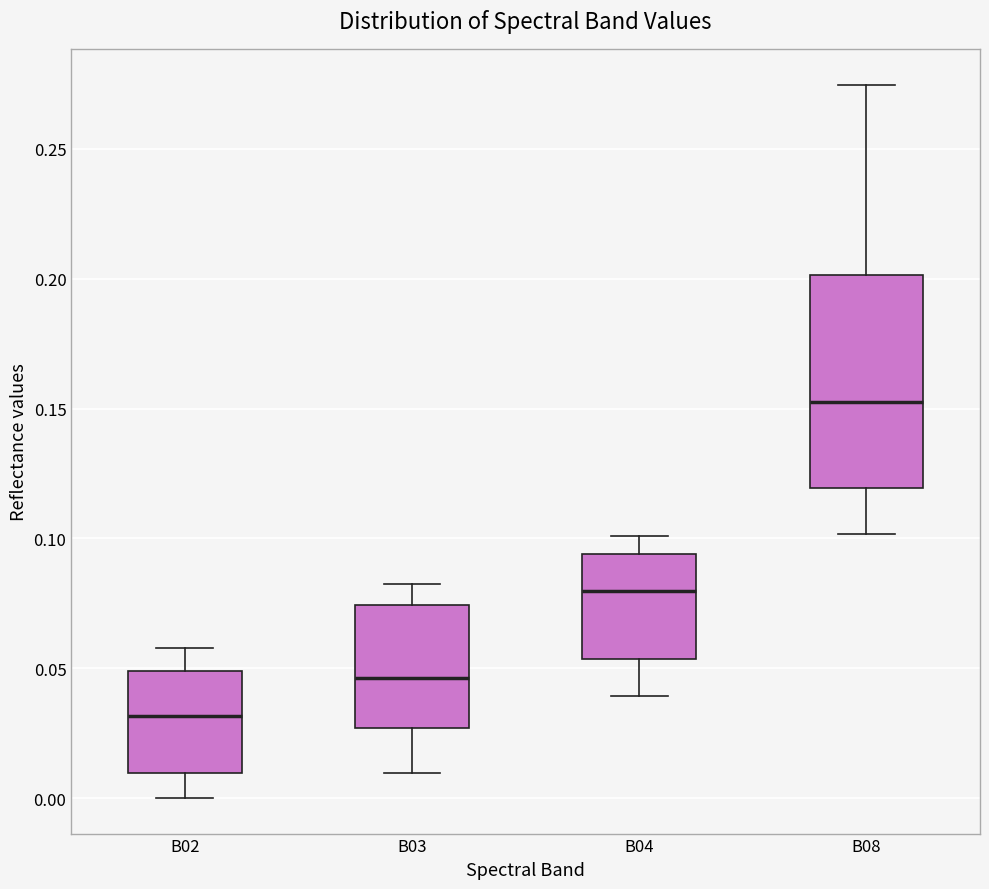

Reading left to right, transcribe this box plot: for each box, give where its median line is, the range the box spans, and where its two whiskers end, as read against the y-axis. The values are not printed on the chart, so give them approximately, as read against the axis.

B02: median 0.030, box 0.010 to 0.050, whiskers 0.000 to 0.060
B03: median 0.045, box 0.025 to 0.075, whiskers 0.010 to 0.085
B04: median 0.080, box 0.055 to 0.095, whiskers 0.040 to 0.100
B08: median 0.150, box 0.120 to 0.200, whiskers 0.100 to 0.275